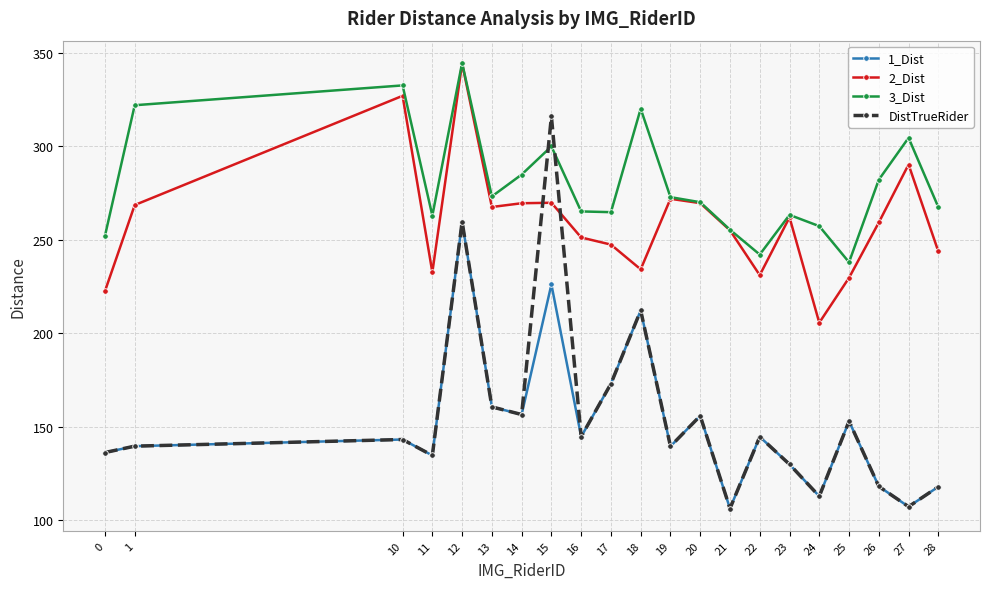

What is the difference between the highest and lowest values at 26?

164.1